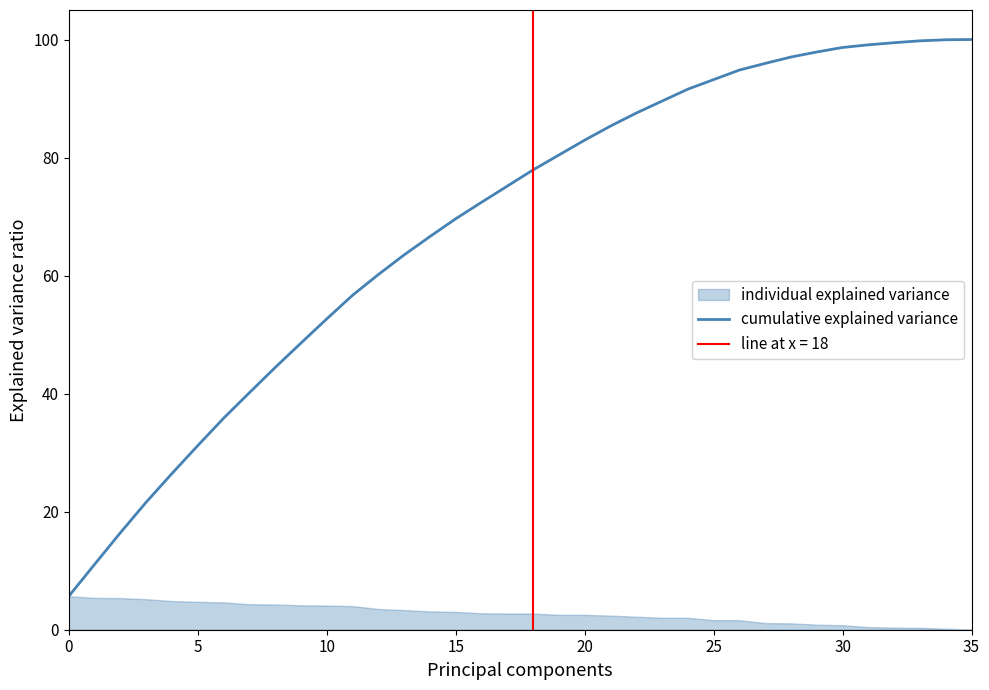

True or false: cumulative explained variance has a value of 57.2 at 30.

False